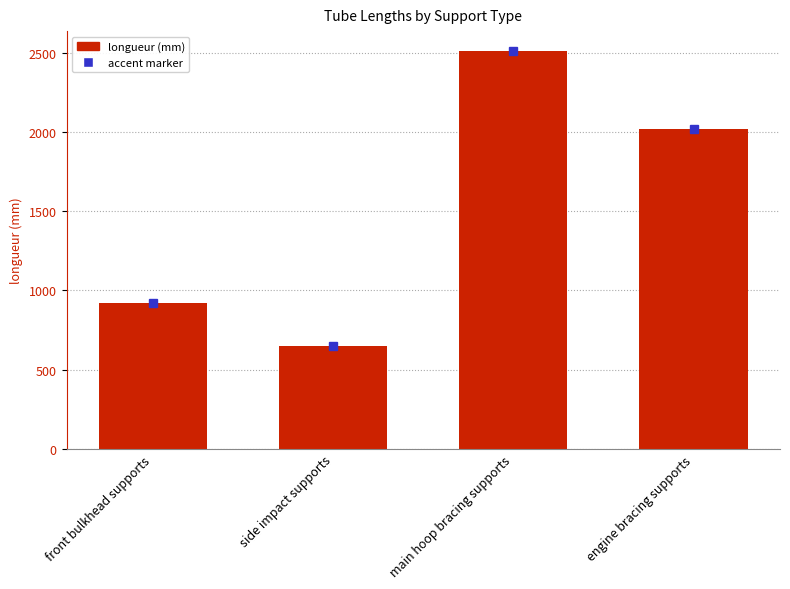

What is the greatest value displayed?

2510